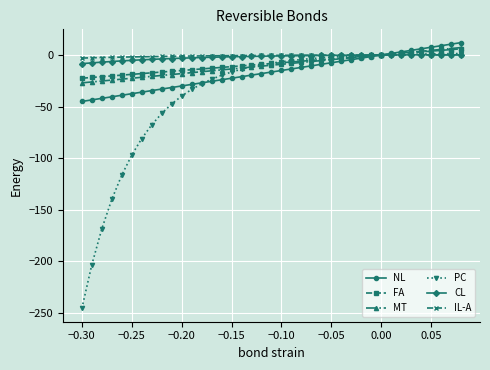

What is the minimum value shown in the chart?

-245.6